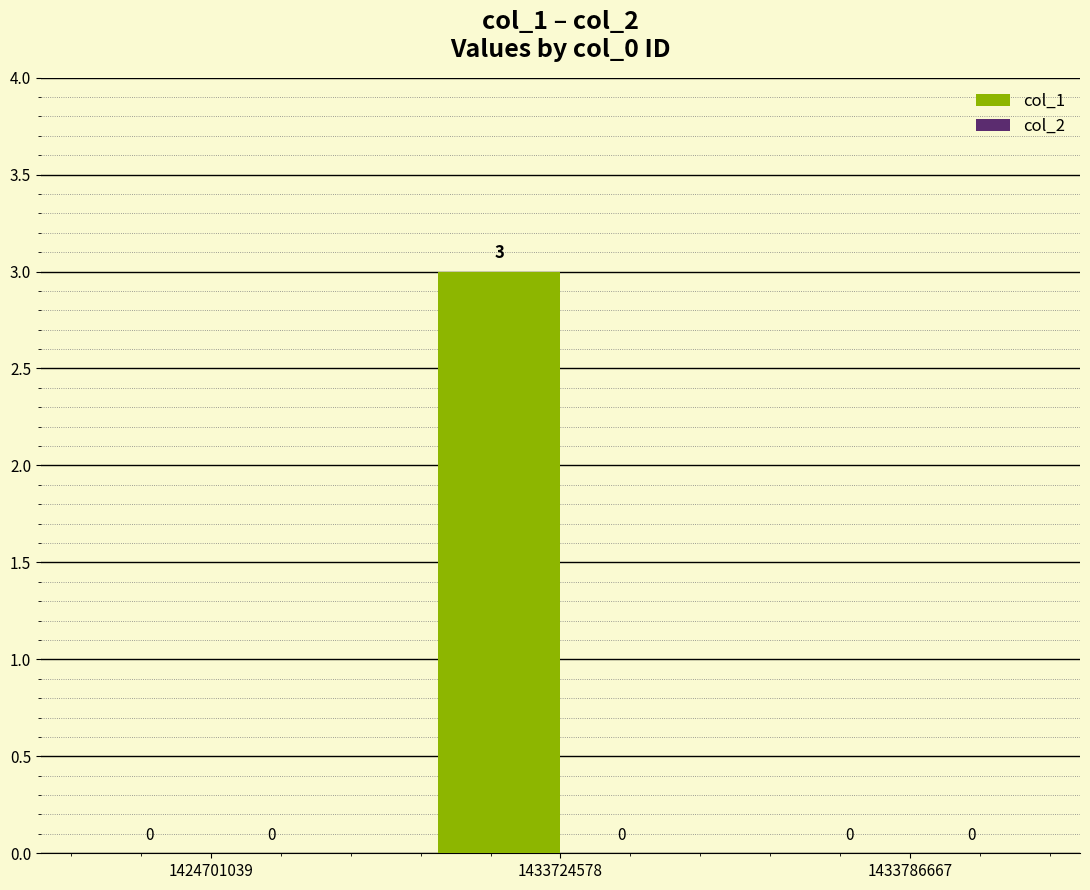

How many positive values are there?

1